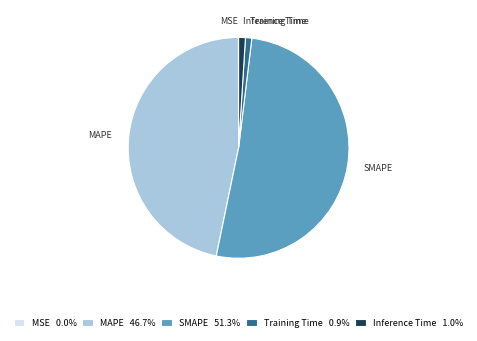

Does any single category account for the majority?

Yes